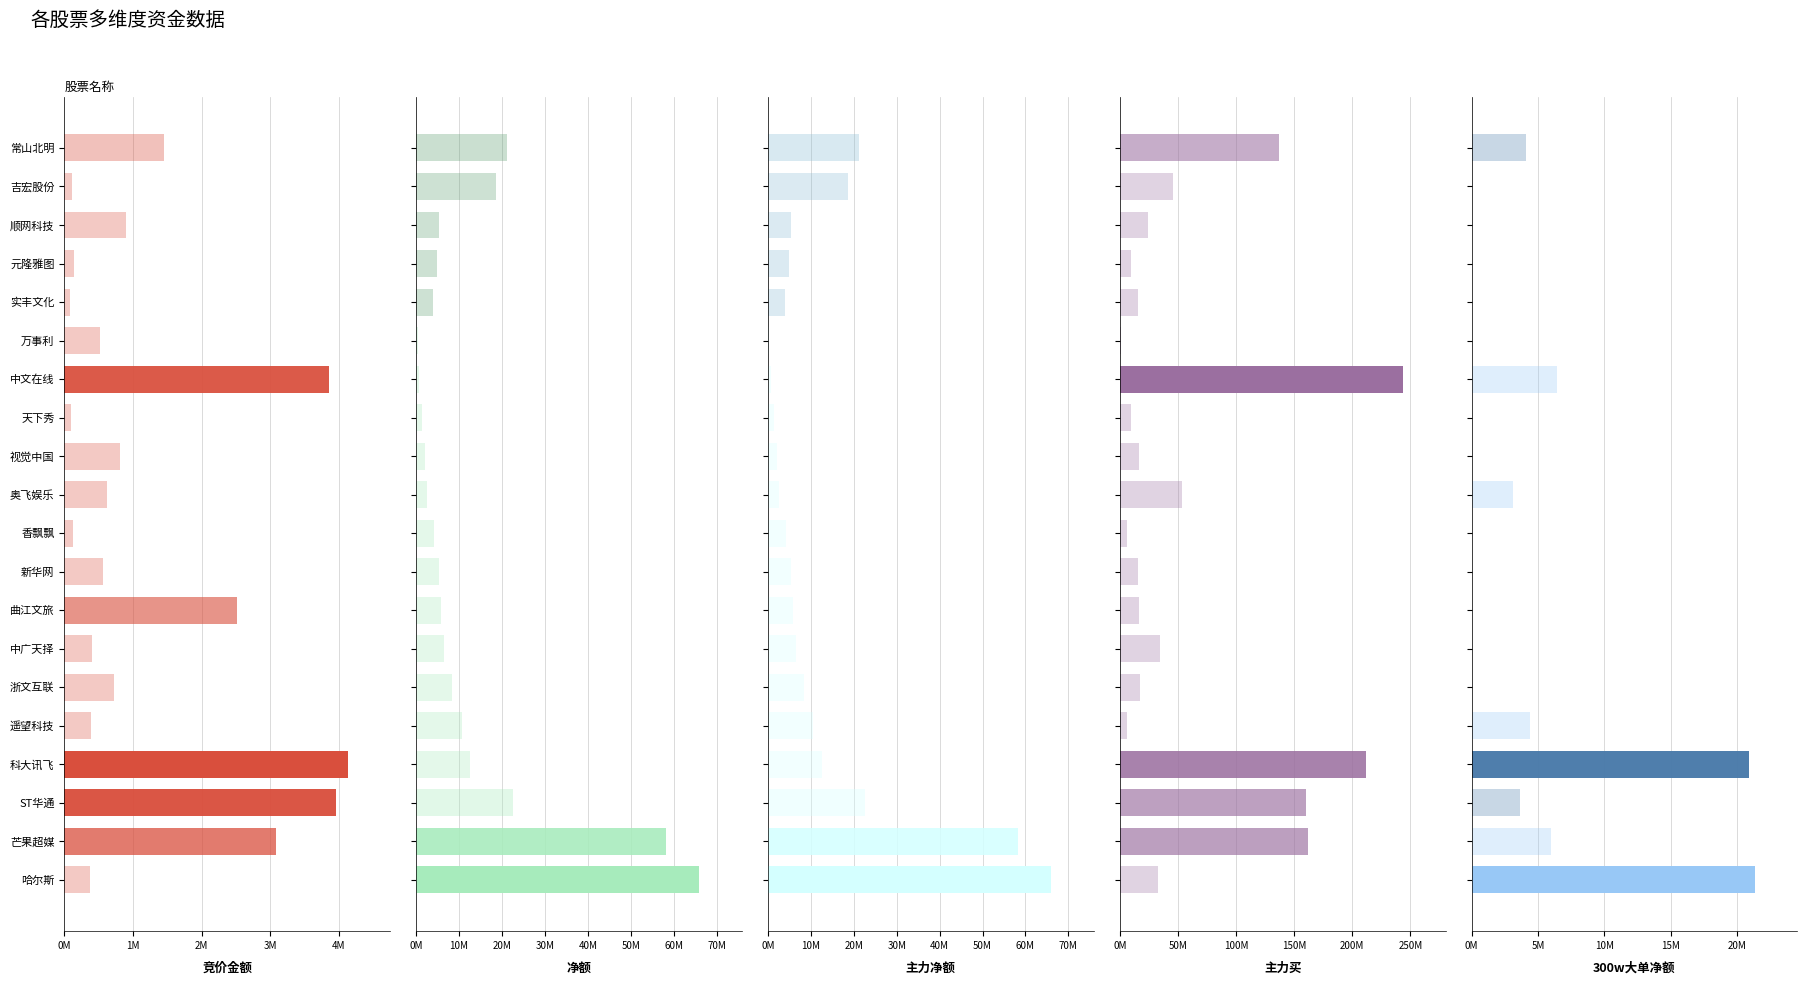

What is the maximum value shown in the chart?

243610417